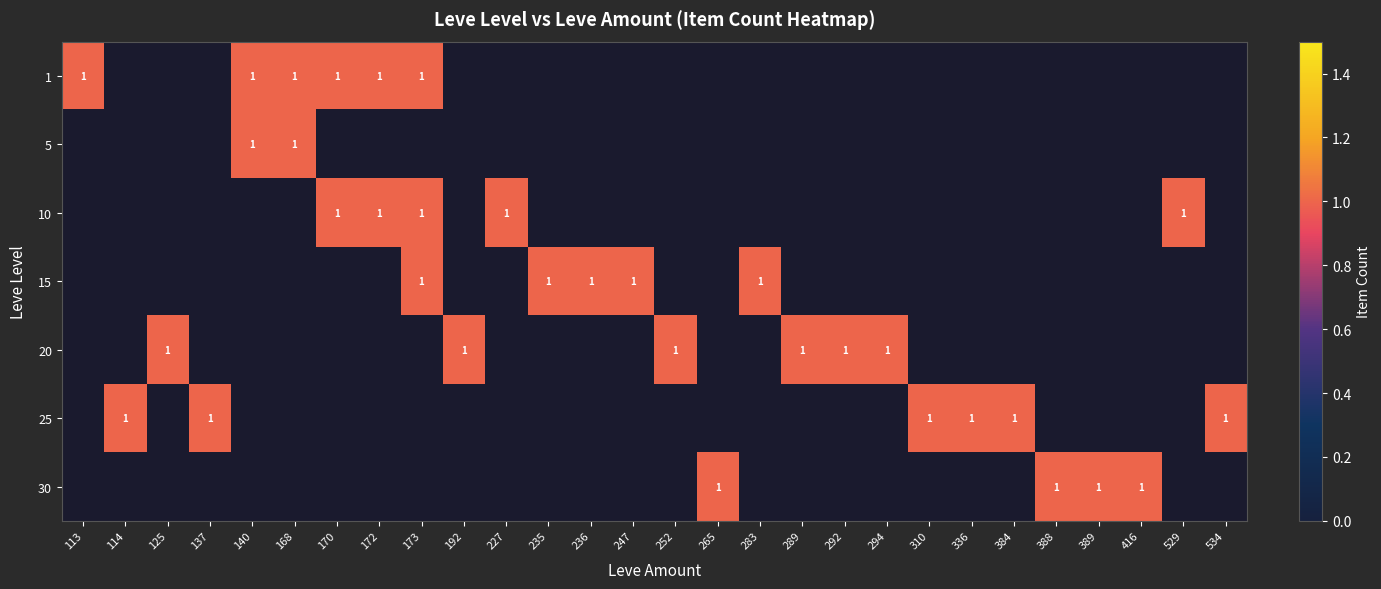

Is it true that 1 equals 0 at 113?

False